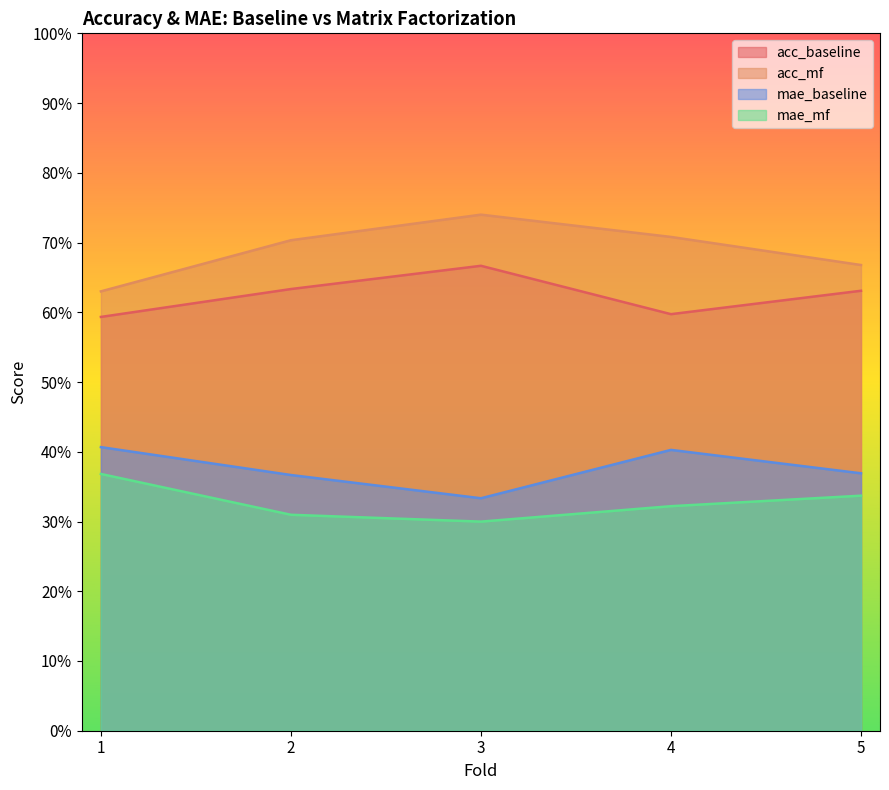

Is the value of acc_mf at 1 greater than the value of mae_mf at 1?

Yes